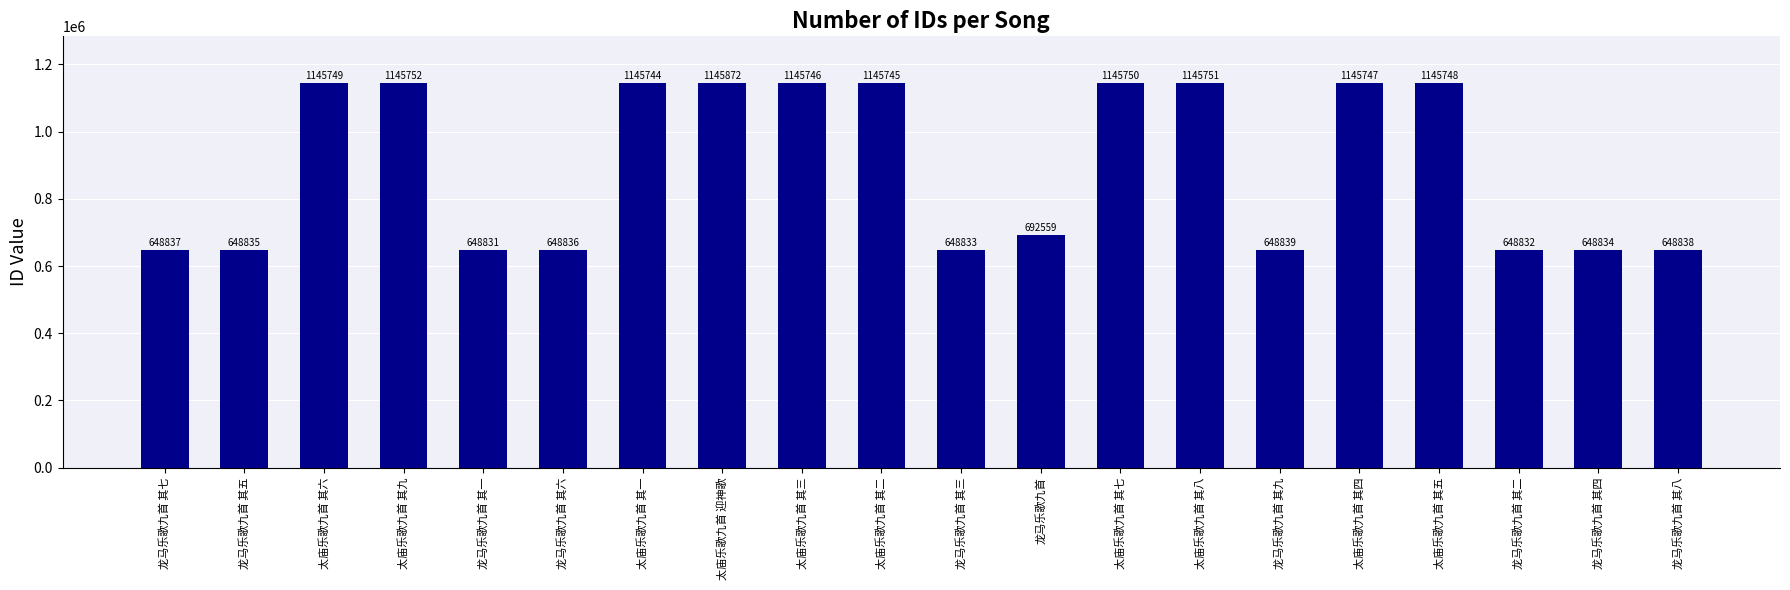

What is the value of the 17th bar from the left?

1145748